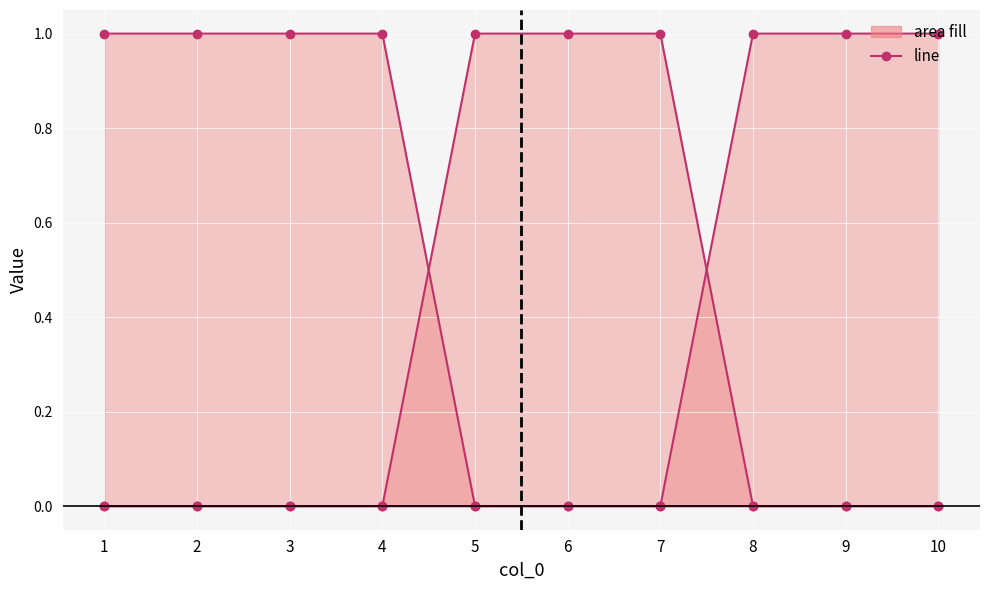

List the labels in order of 0 value, largest first.

5, 6, 7, 1, 2, 3, 4, 8, 9, 10